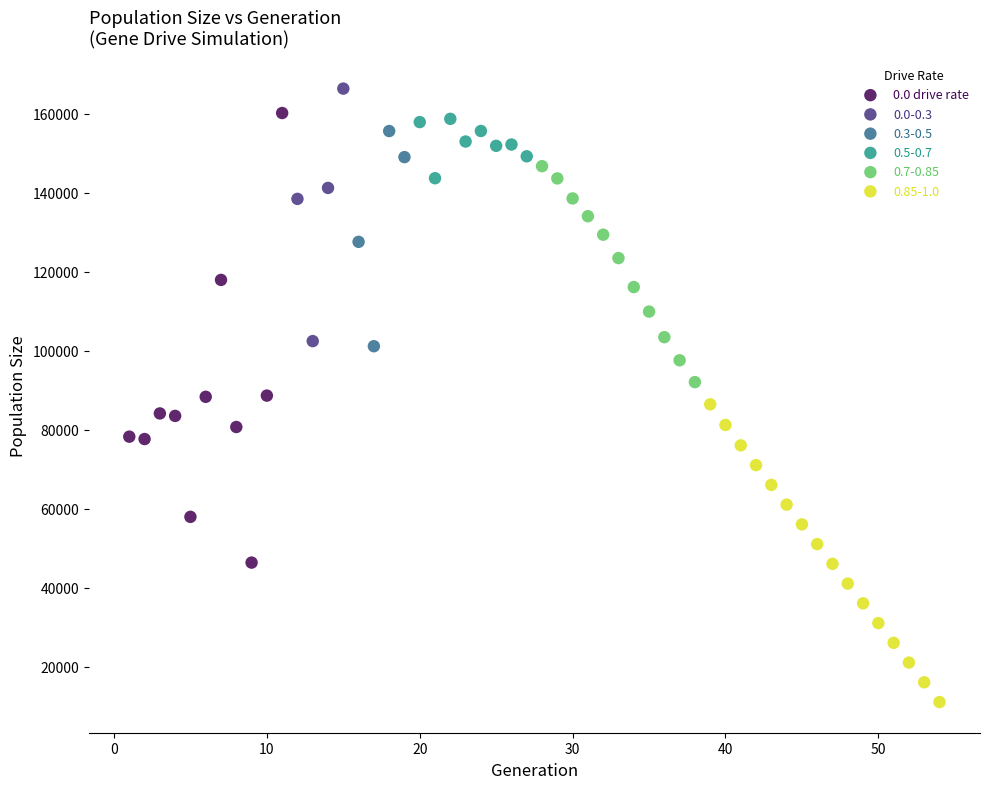

Which series has the largest Y range (max minus min)?

0.0 drive rate